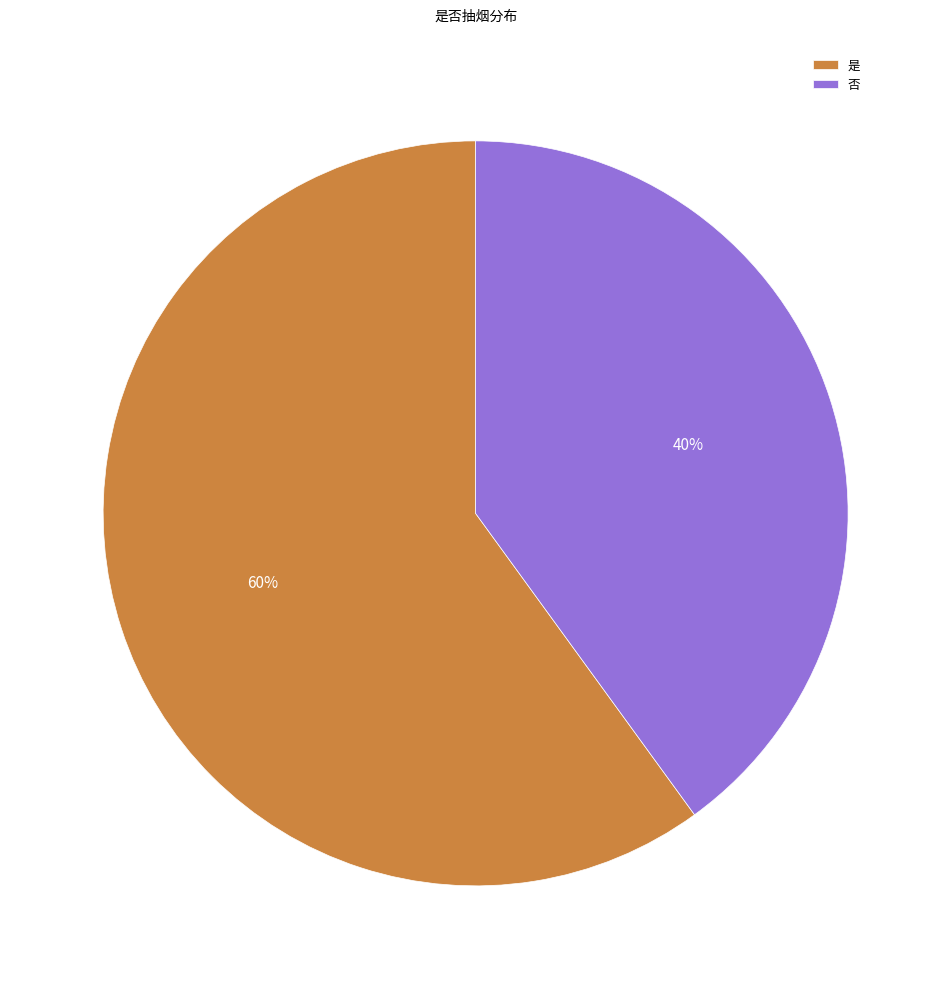

Which slice is the smallest?

否